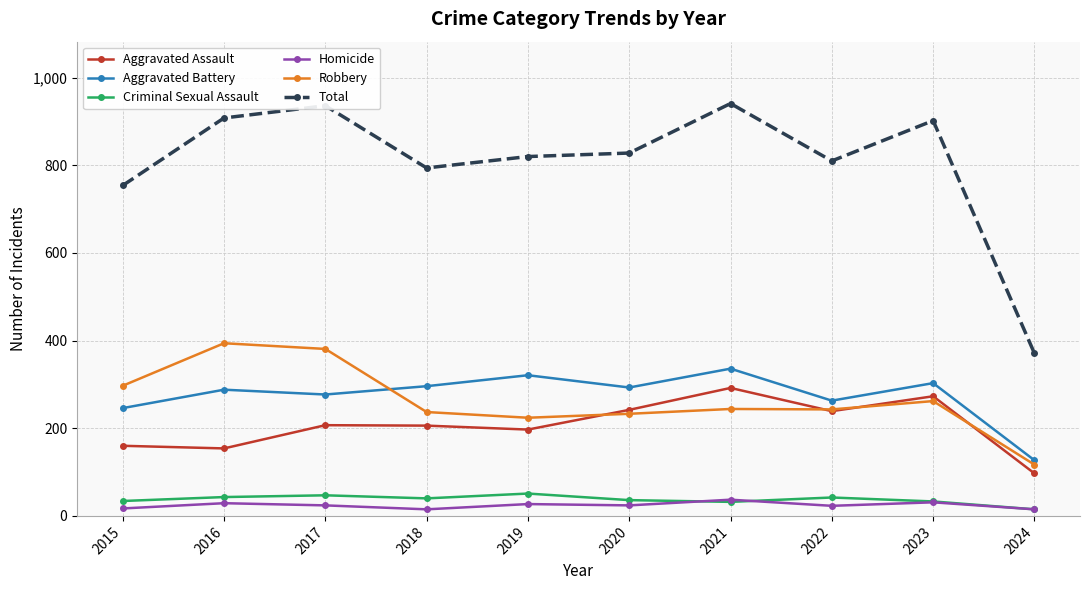

Is the value of Robbery at 2021 greater than the value of Aggravated Battery at 2024?

Yes